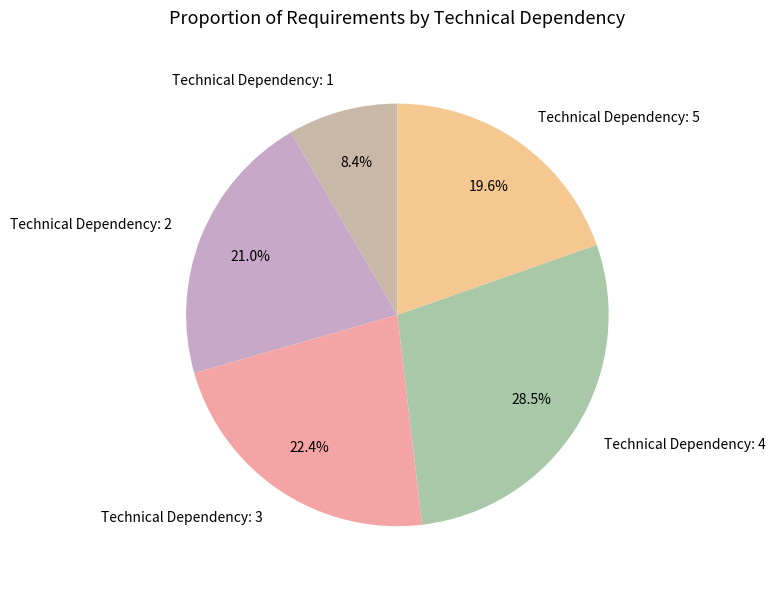

To the nearest percent, what is the average slice percentage?

20%